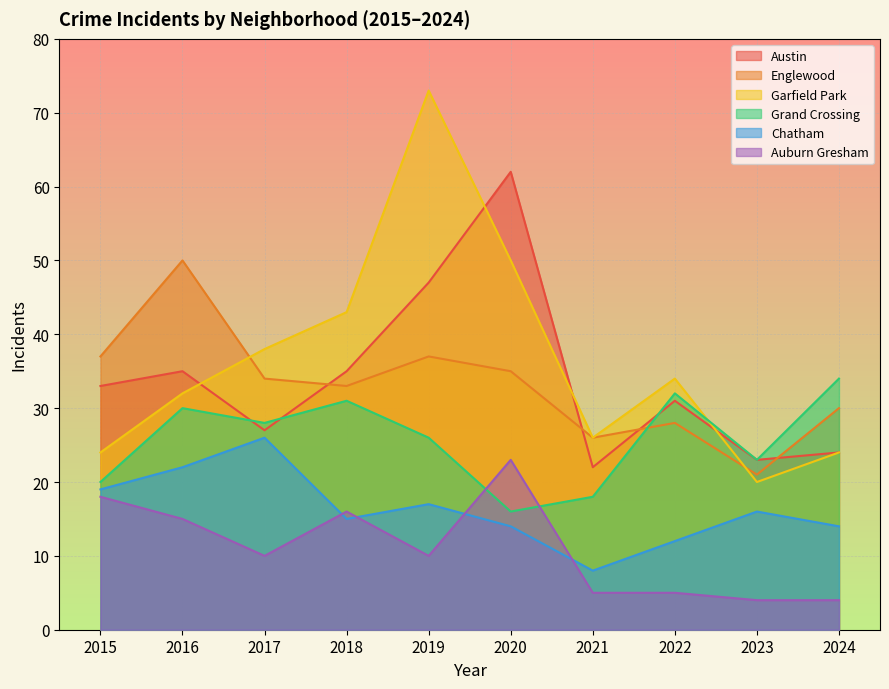

List the labels in order of Grand Crossing value, smallest first.

2020, 2021, 2015, 2023, 2019, 2017, 2016, 2018, 2022, 2024